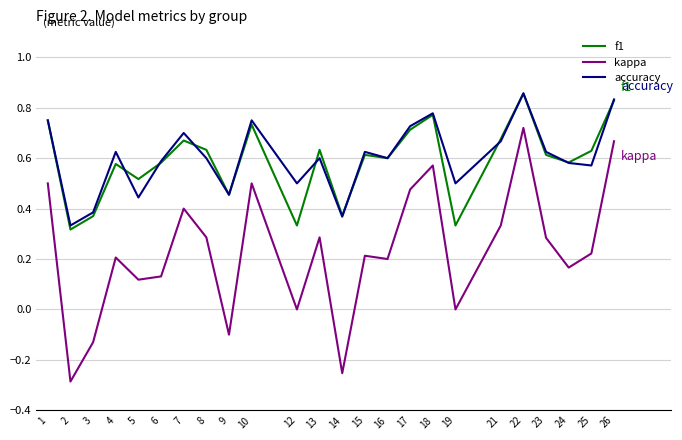

True or false: f1 has a value of 0.3 at 12.

True